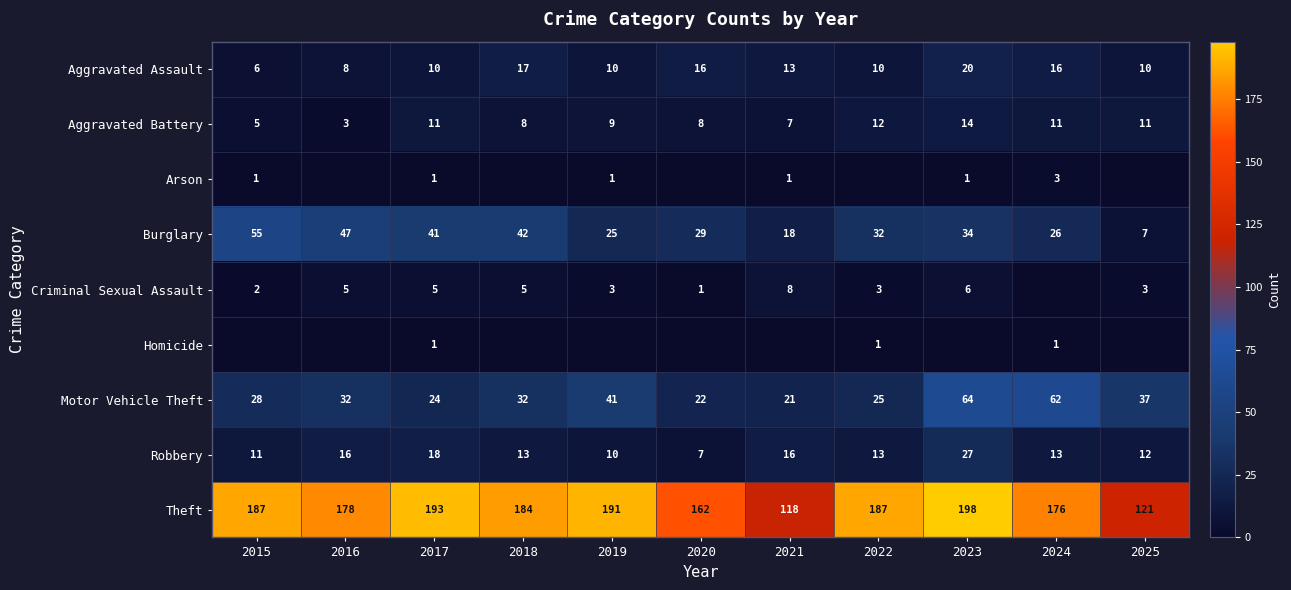

What value does the Motor Vehicle Theft series have at 2019, to the nearest 5?

40